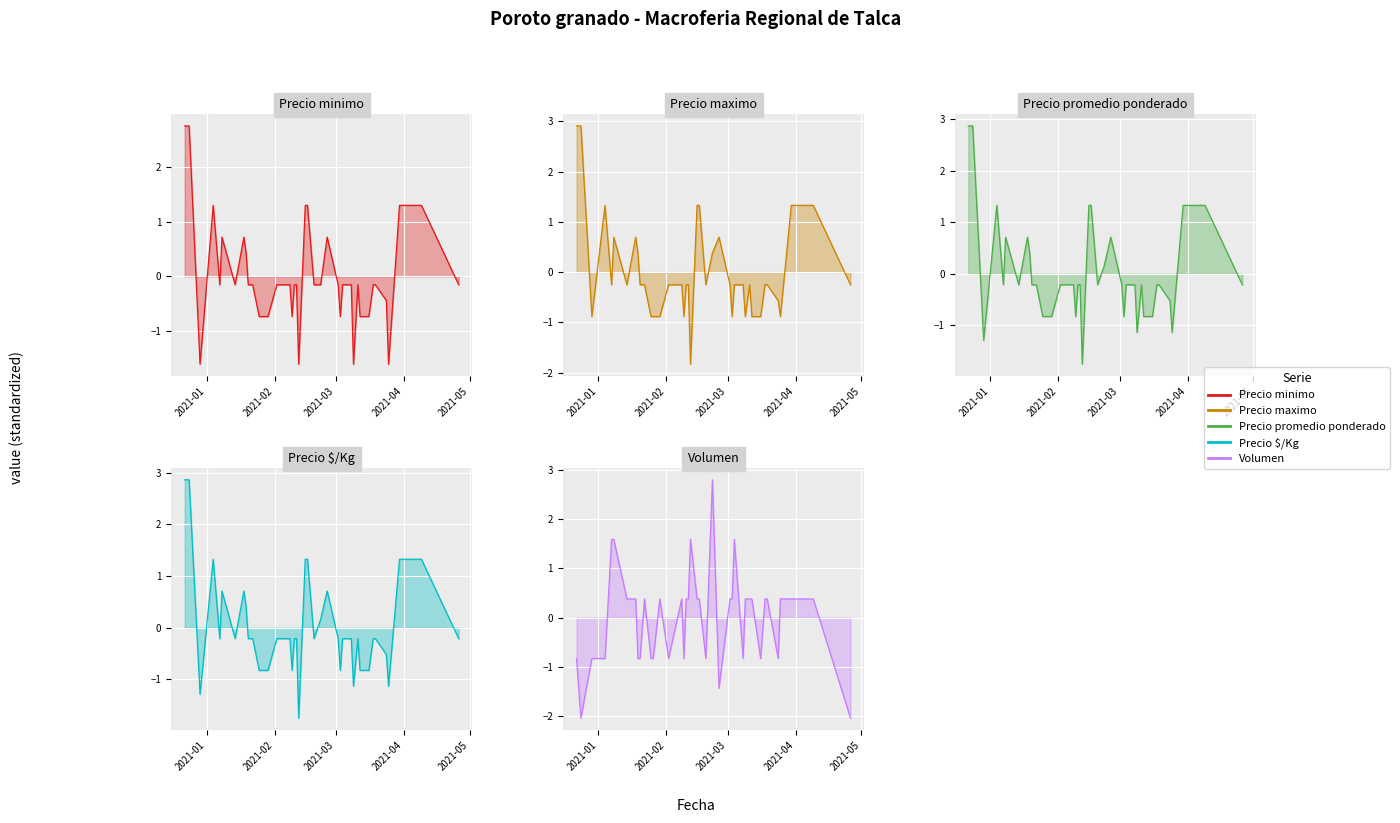

Which label corresponds to the largest value in the chart?

2020-12-22